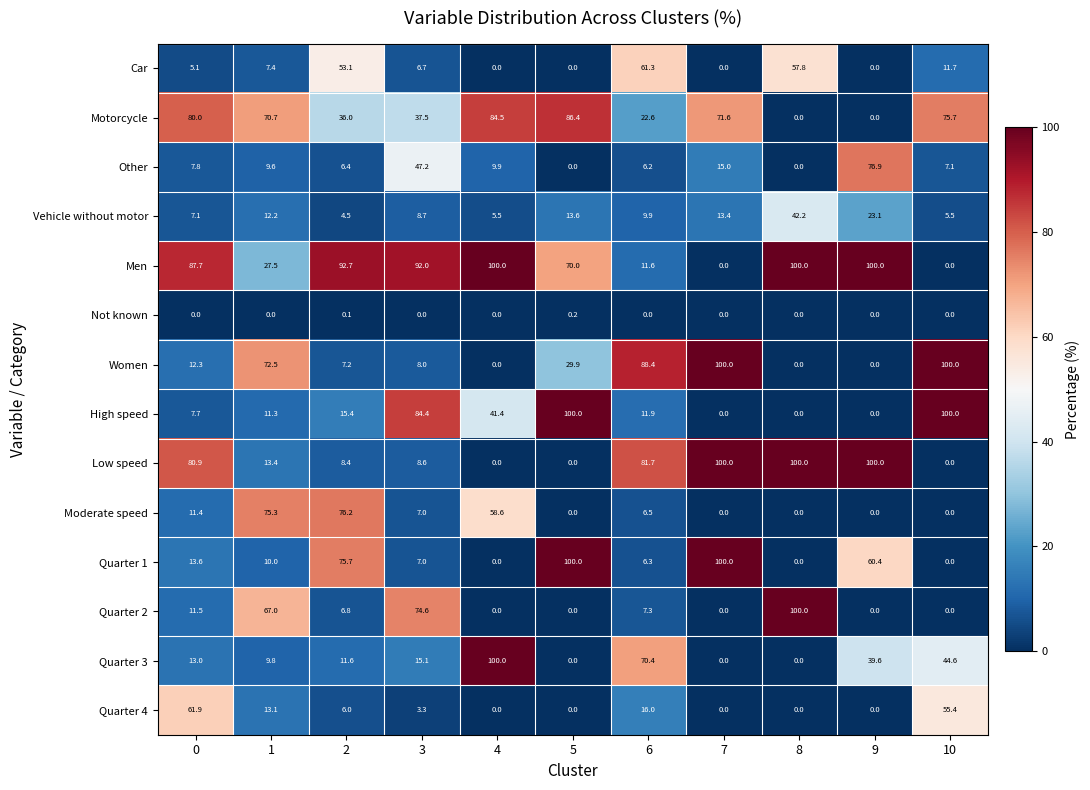

What is the spread (max minus min) of values at 6?

88.4